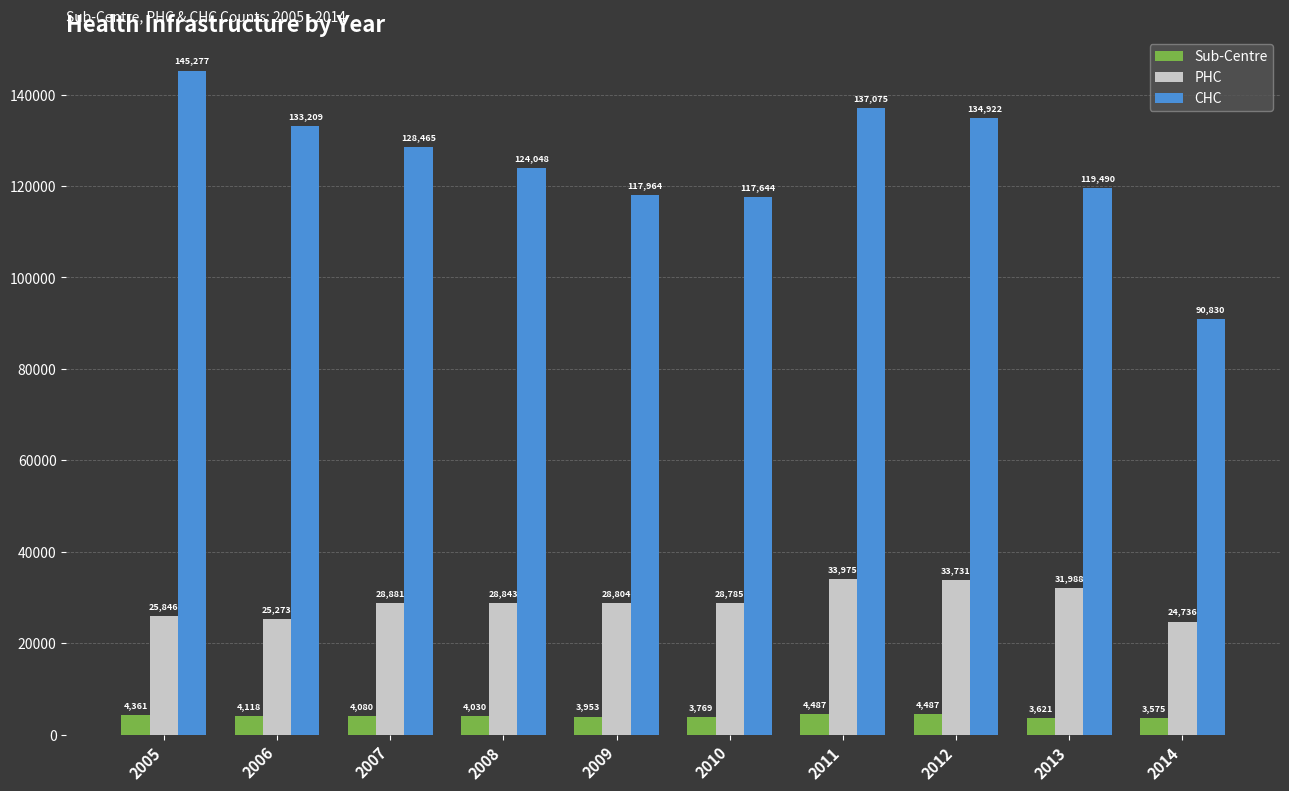

What is the difference between the PHC values at 2005 and 2006?

573